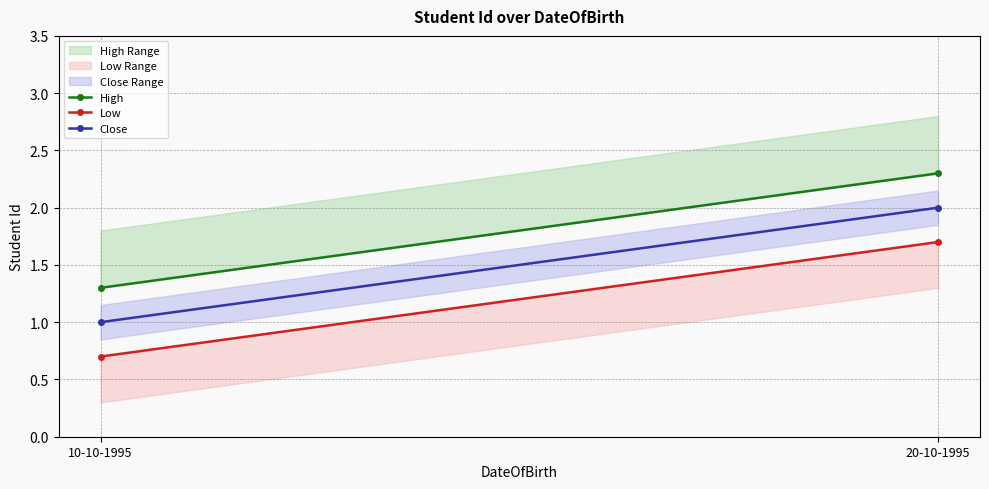

Rank the series by their average value, from highest to lowest.

High, Close, Low